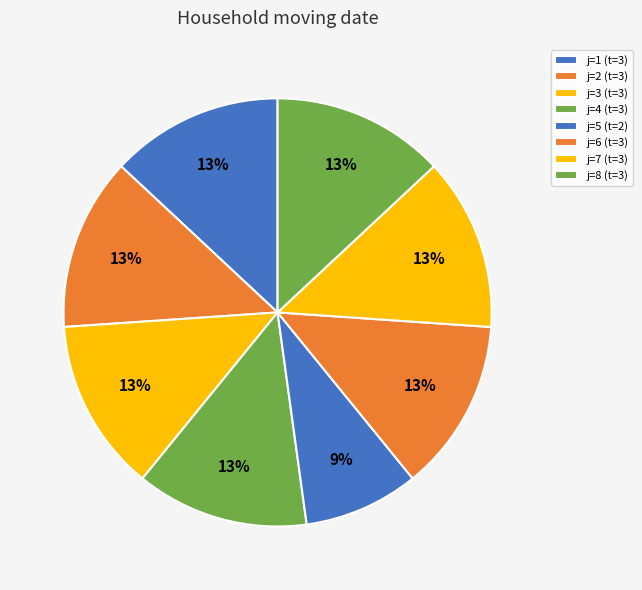

Count the number of slices in the pie.

8